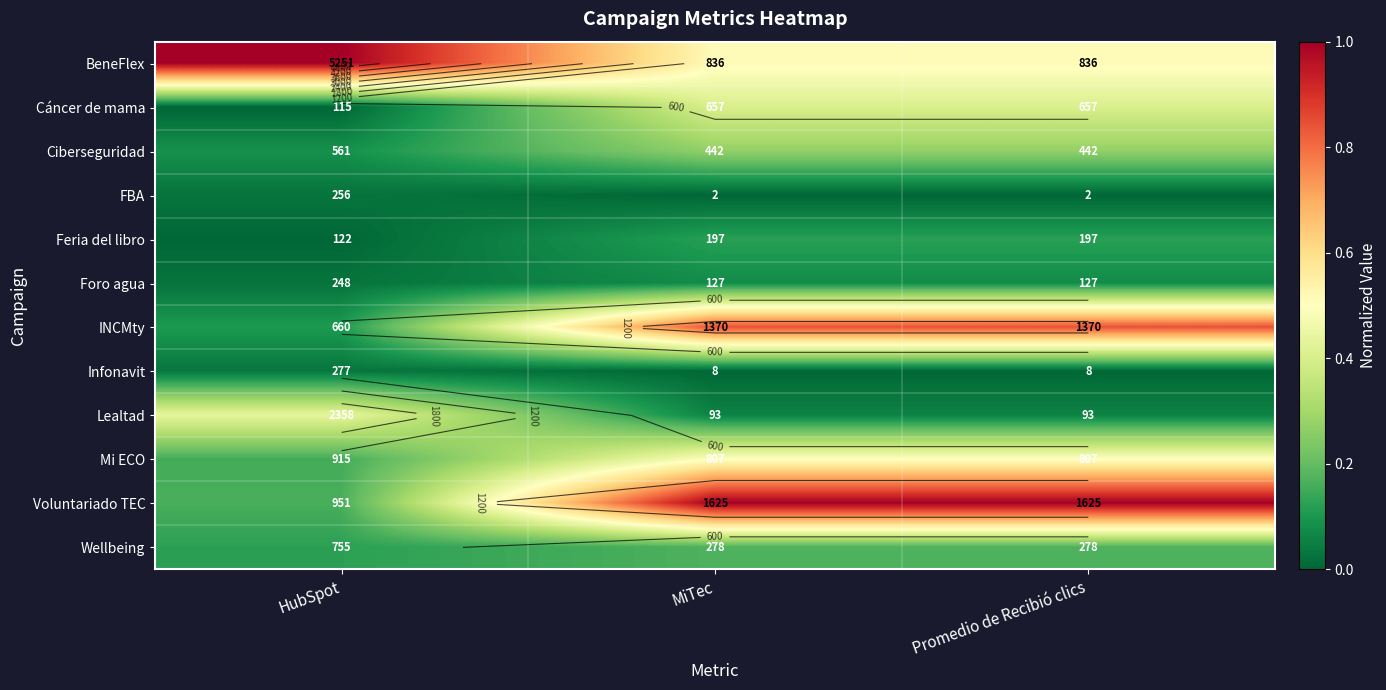

Is the value of Mi ECO at MiTec greater than the value of Ciberseguridad at MiTec?

Yes